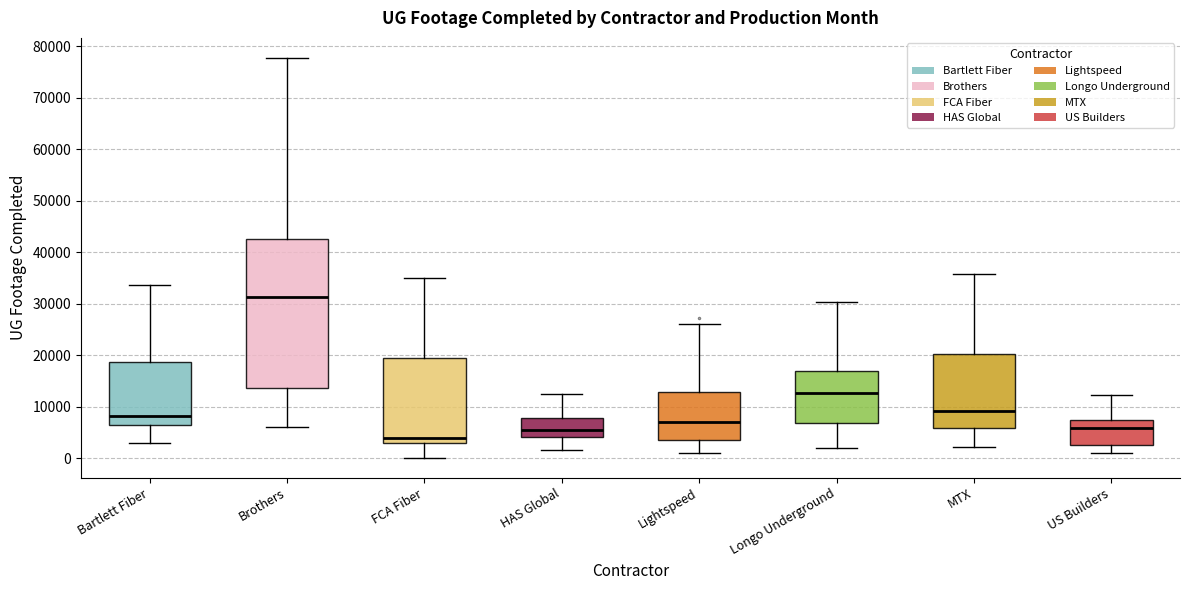

Where does the median line of the box for US Builders sit on the y-axis? The values are not printed on the chart, so give them approximately, as read against the axis.

6000